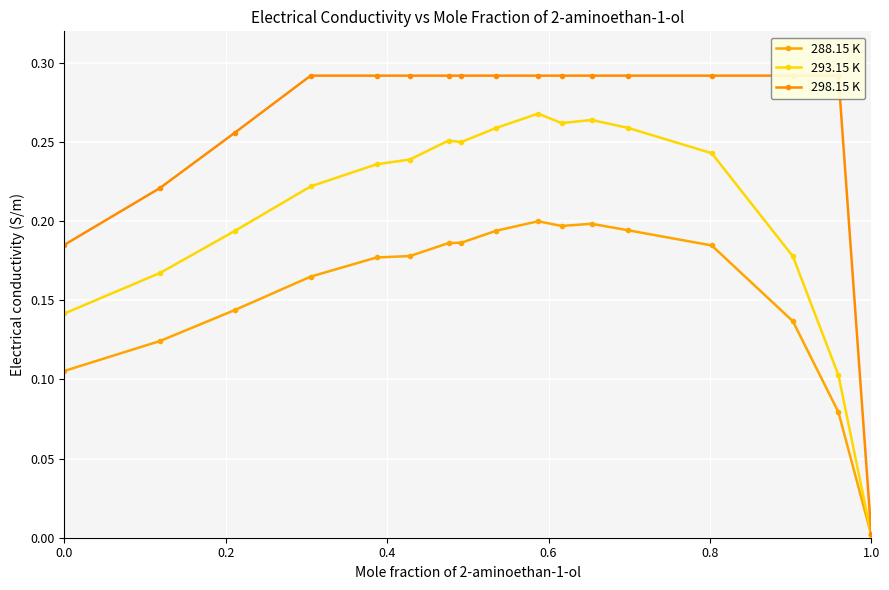

Which series has the largest total across all categories?

298.15 K